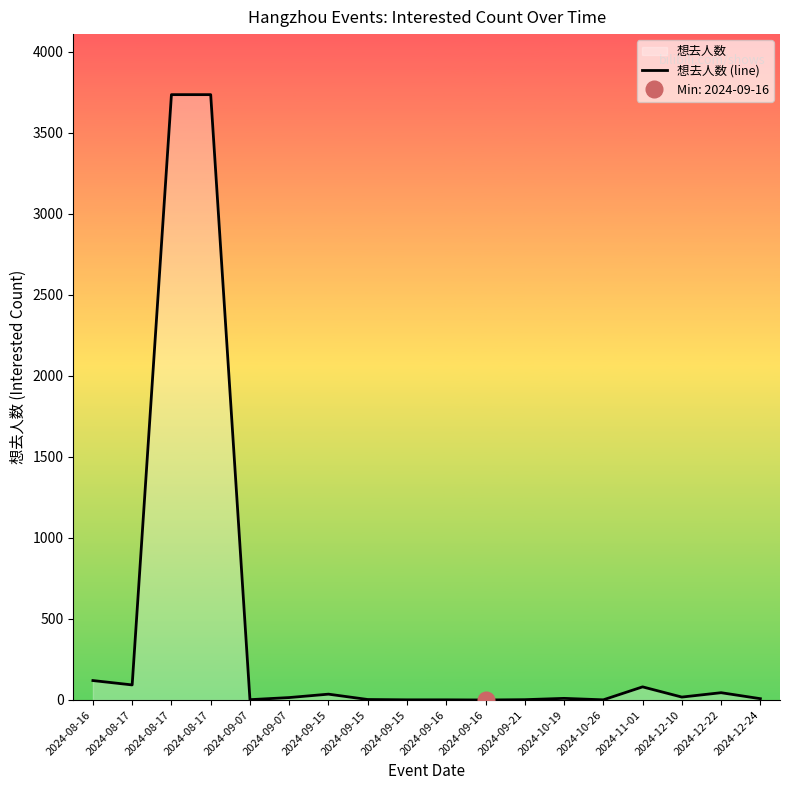

Reading right to left, list all the values displayed in this chart.

2024-12-24=8	2024-12-22=45	2024-12-10=18	2024-11-01=81	2024-10-26=1	2024-10-19=10	2024-09-21=2	2024-09-16=0	2024-09-16=1	2024-09-15=1	2024-09-15=3	2024-09-15=36	2024-09-07=15	2024-09-07=2	2024-08-17=3736	2024-08-17=3736	2024-08-17=93	2024-08-16=120